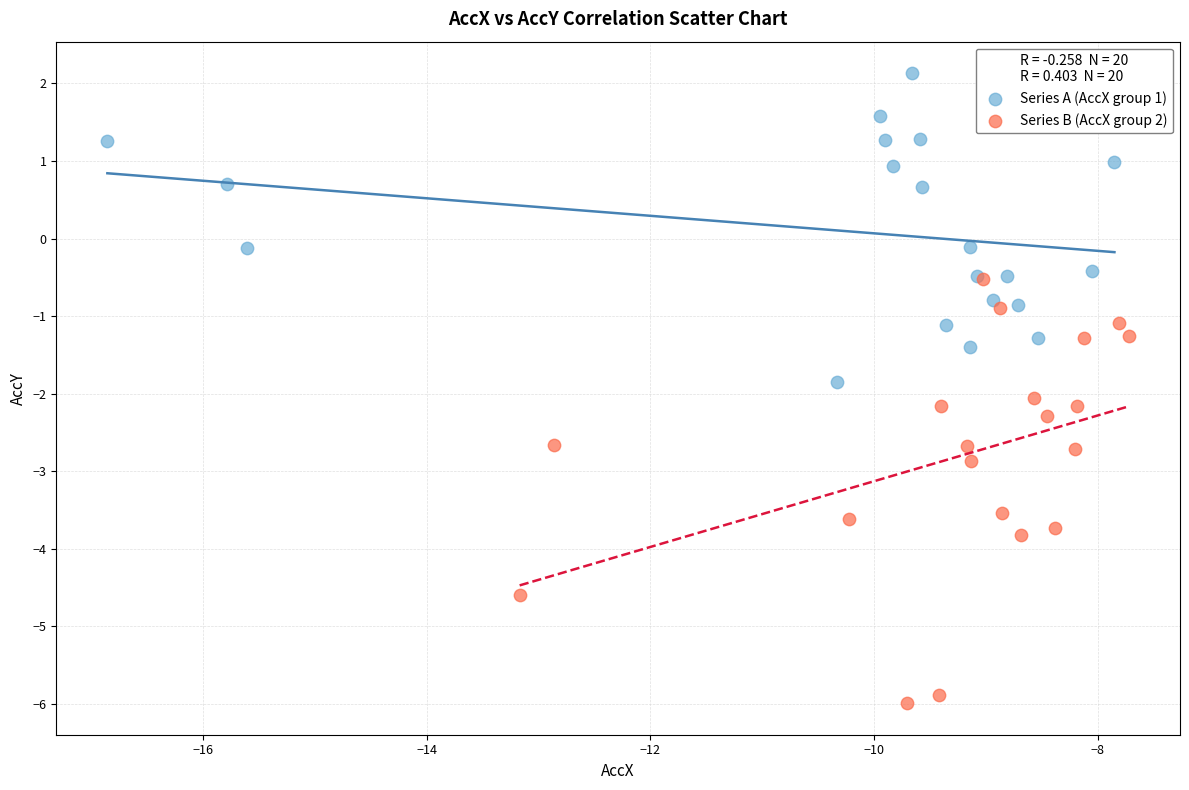

Which series contains the lowest Y value?

Series B (AccX group 2)